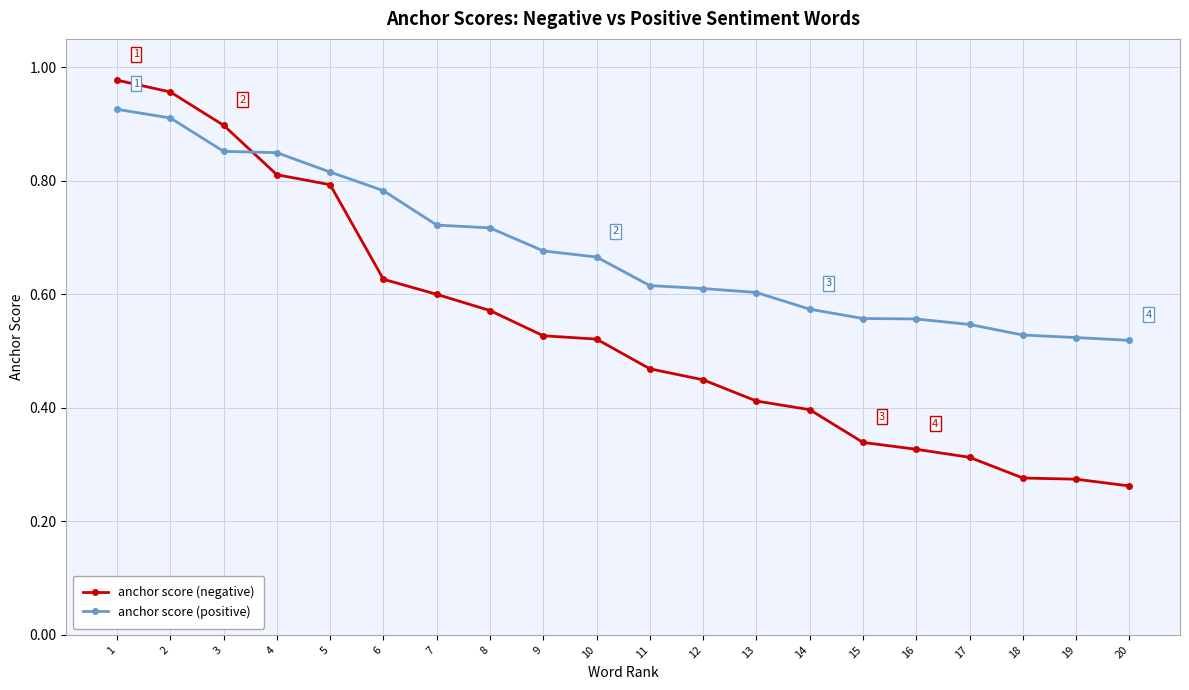

True or false: anchor score (positive) has a value of 0.9 at 1.

True